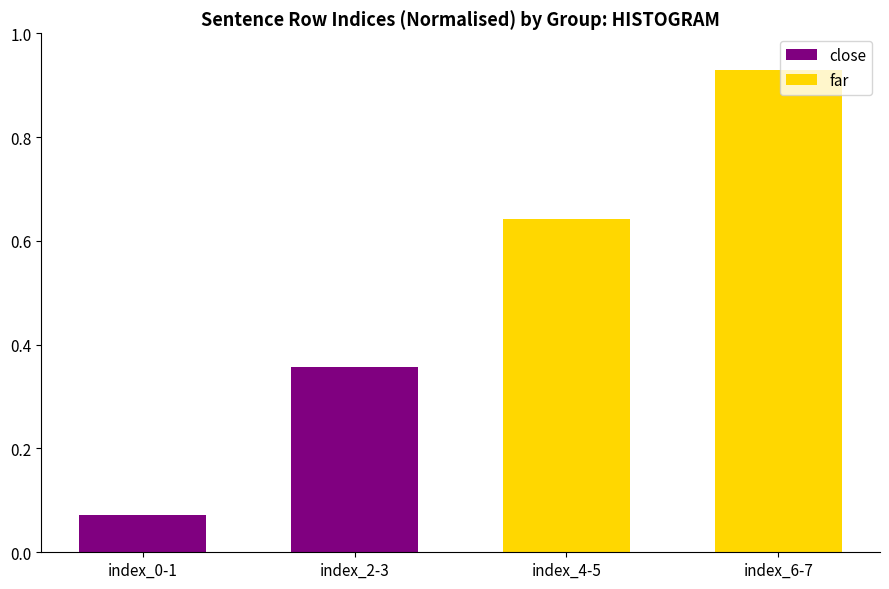

What is the label of the 2nd bar from the left?

index_2-3